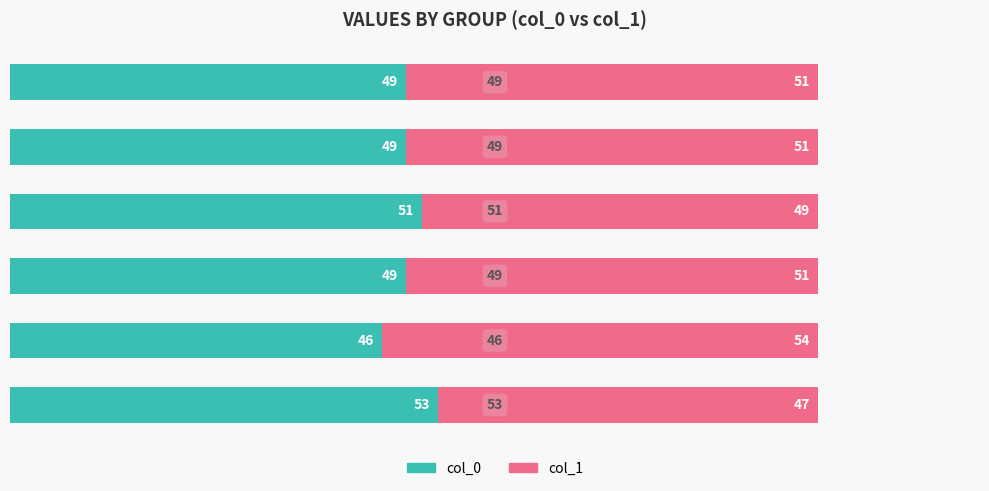

What is the difference between the second highest and minimum values in the col_0 series?

5